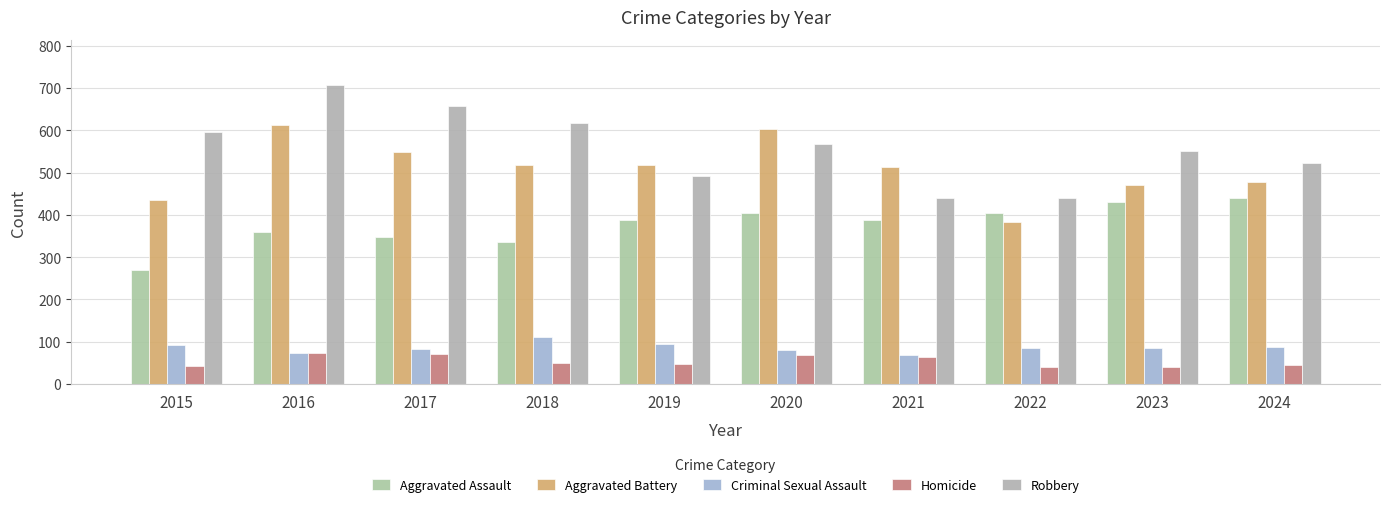

What is the lowest value of the Criminal Sexual Assault series?

68